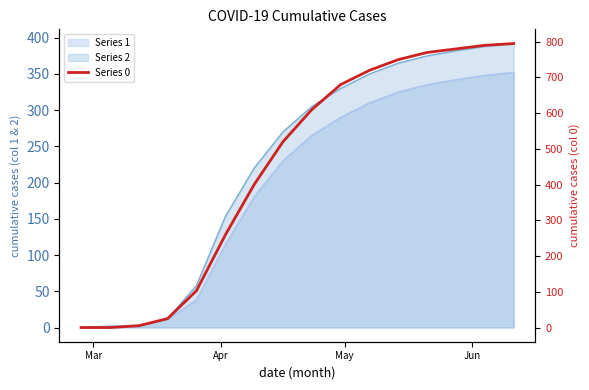

Reading right to left, list all the values displayed in this chart.

0: 2020-06-11=795	2020-06-04=790	2020-05-28=780	2020-05-21=770	2020-05-14=750	2020-05-07=720	2020-04-30=680	2020-04-23=610	2020-04-16=520	2020-04-09=400	2020-04-02=259	2020-03-26=103	2020-03-19=25	2020-03-12=5	2020-03-05=0	2020-02-27=0
1: 2020-06-11=352	2020-06-04=348	2020-05-28=342	2020-05-21=335	2020-05-14=325	2020-05-07=310	2020-04-30=290	2020-04-23=265	2020-04-16=230	2020-04-09=180	2020-04-02=114	2020-03-26=38	2020-03-19=11	2020-03-12=3	2020-03-05=2	2020-02-27=0
2: 2020-06-11=392	2020-06-04=388	2020-05-28=382	2020-05-21=375	2020-05-14=365	2020-05-07=350	2020-04-30=330	2020-04-23=305	2020-04-16=270	2020-04-09=220	2020-04-02=153	2020-03-26=58	2020-03-19=12	2020-03-12=2	2020-03-05=1	2020-02-27=0